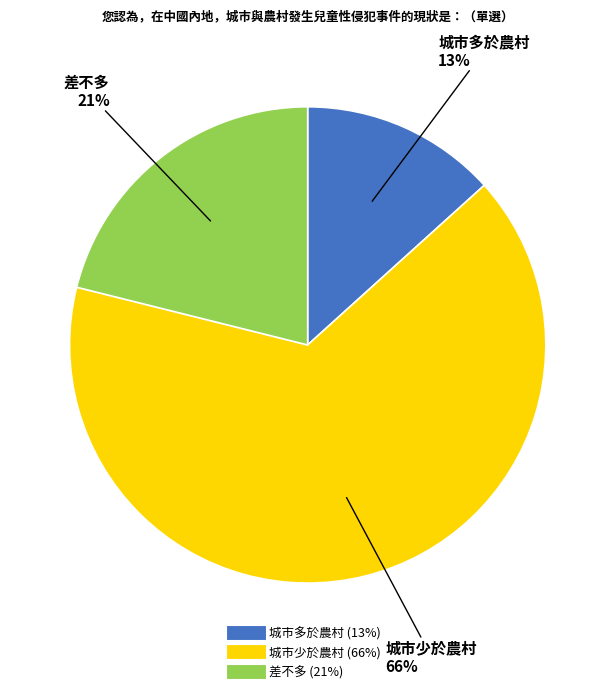

Is there any slice that represents more than half of the pie?

Yes